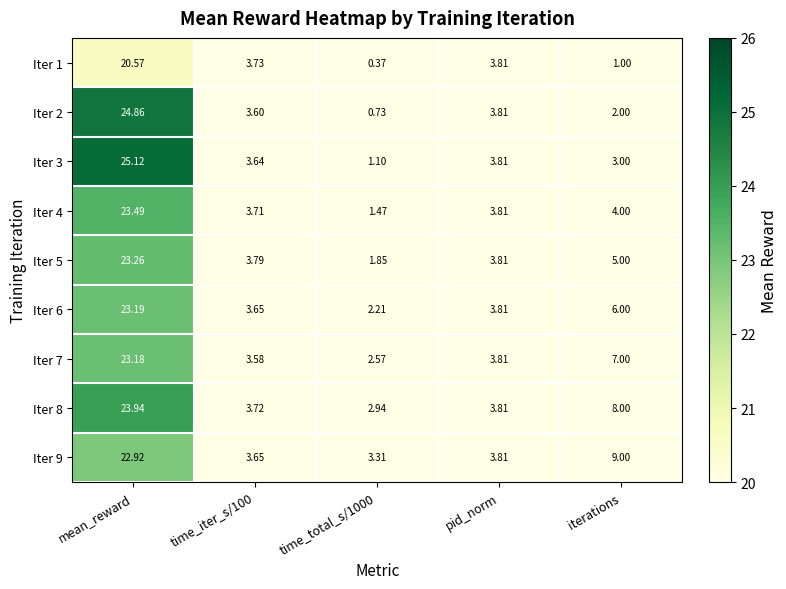

At which label does Iter 6 reach its peak?

mean_reward